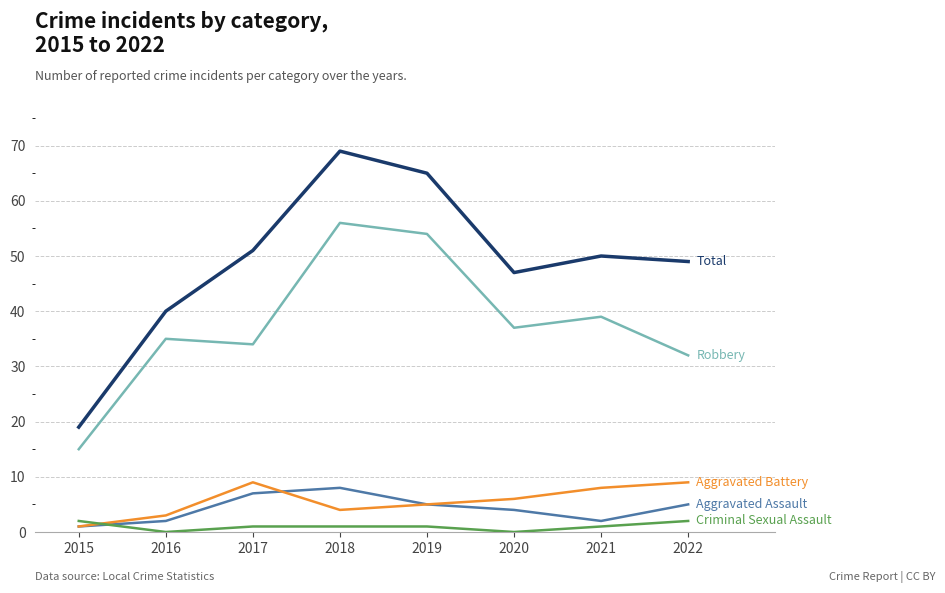

What is the total value across all series at 2017?

102